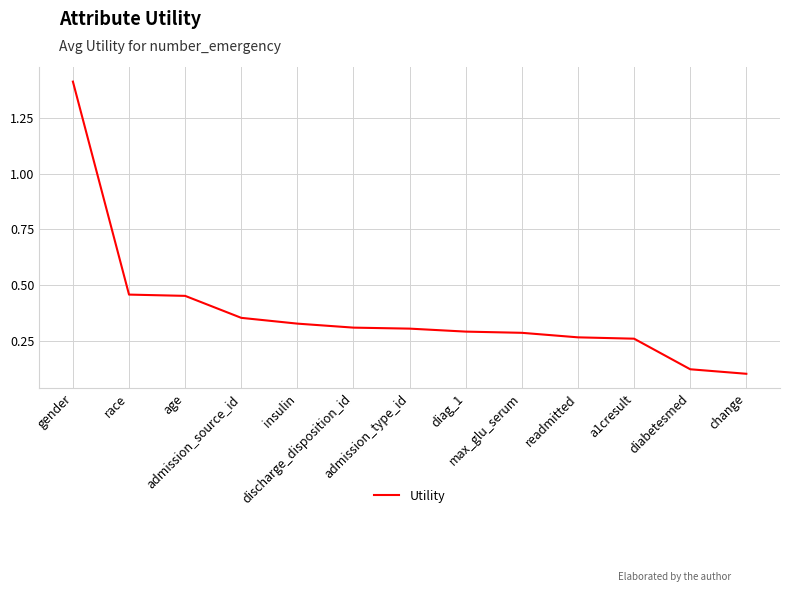

How many lines are shown in the chart?

1